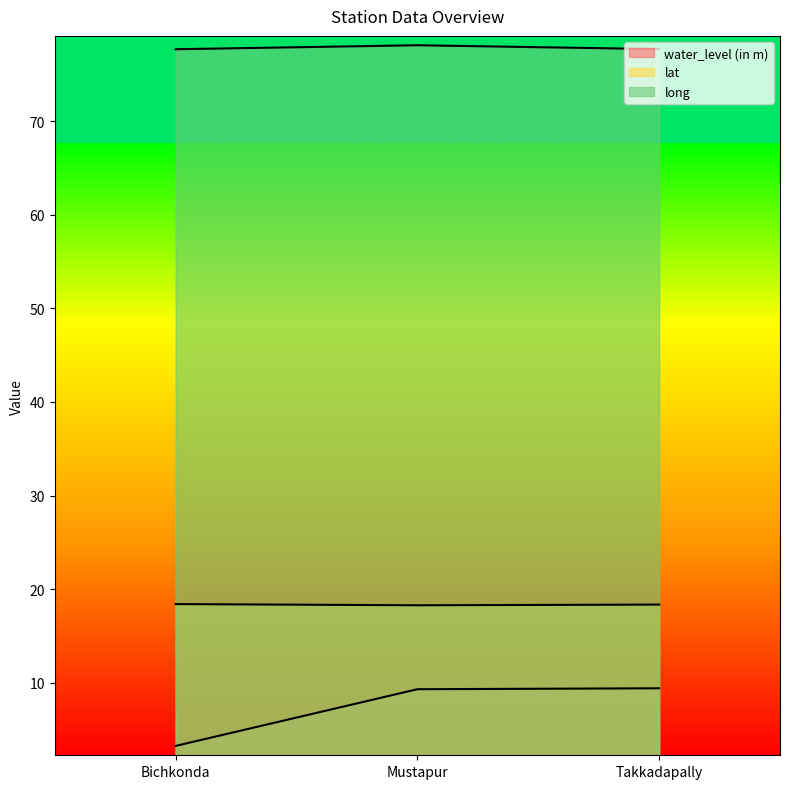

At Takkadapally, list the series in order from largest to smallest.

long, lat, water_level (in m)